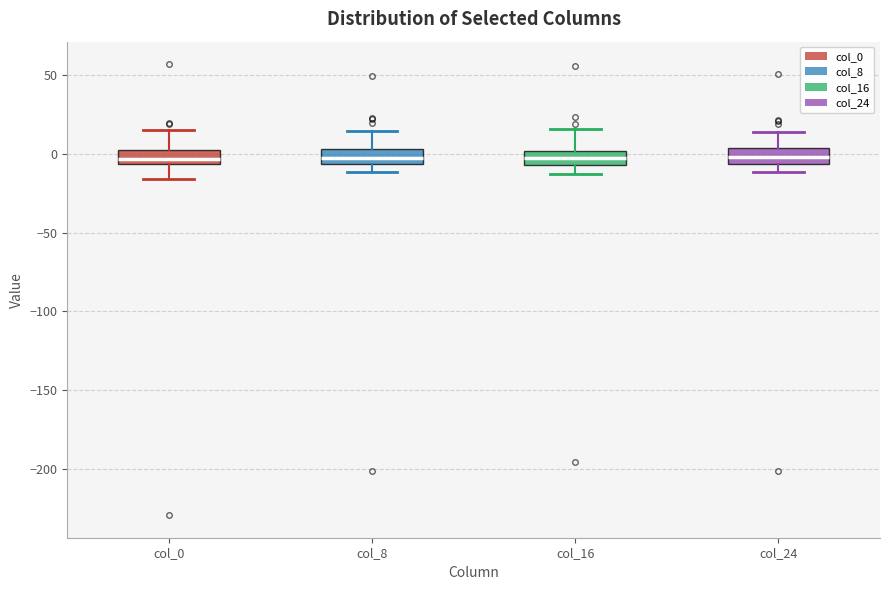

Reading left to right, transcribe this box plot: for each box, give where its median line is, the range the box spans, and where its two whiskers end, as read against the y-axis. The values are not printed on the chart, so give them approximately, as read against the axis.

col_0: median -5 (inside the box), box -5 to 5, whiskers -15 to 15
col_8: median 0, box -5 to 5, whiskers -10 to 15
col_16: median 0 (inside the box), box -5 to 0, whiskers -10 to 15
col_24: median 0, box -5 to 5, whiskers -10 to 15